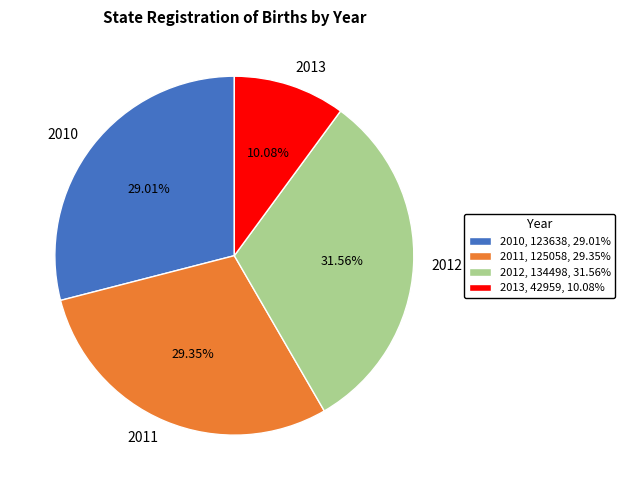

Is the sum of 2011 and 2010 greater than half?

Yes